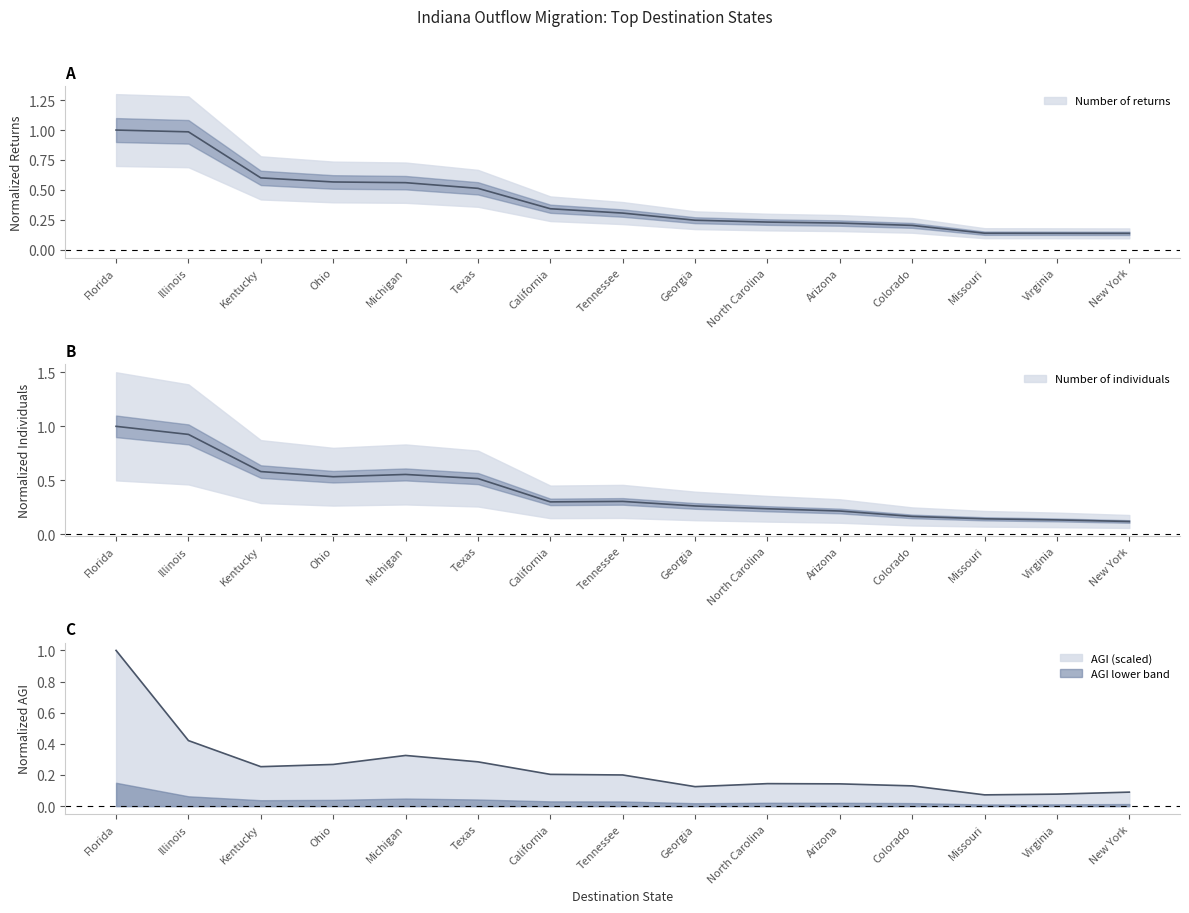

Which series changed the most between Ohio and California?

Number of individuals